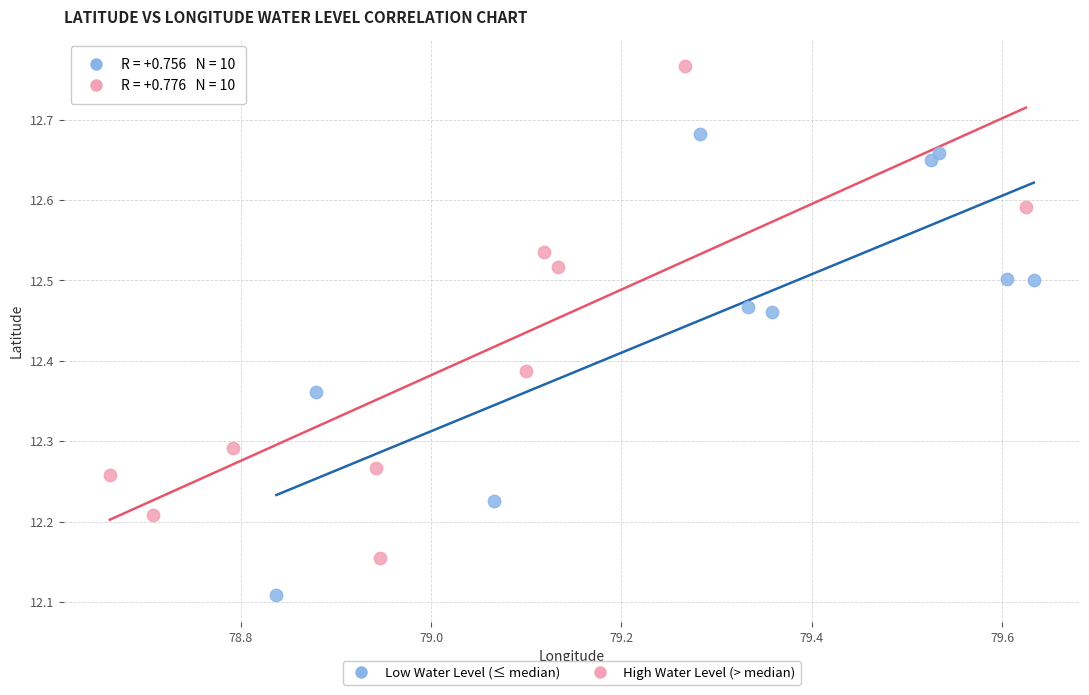

Which series reaches the minimum Y coordinate?

Low Water Level (≤ median)